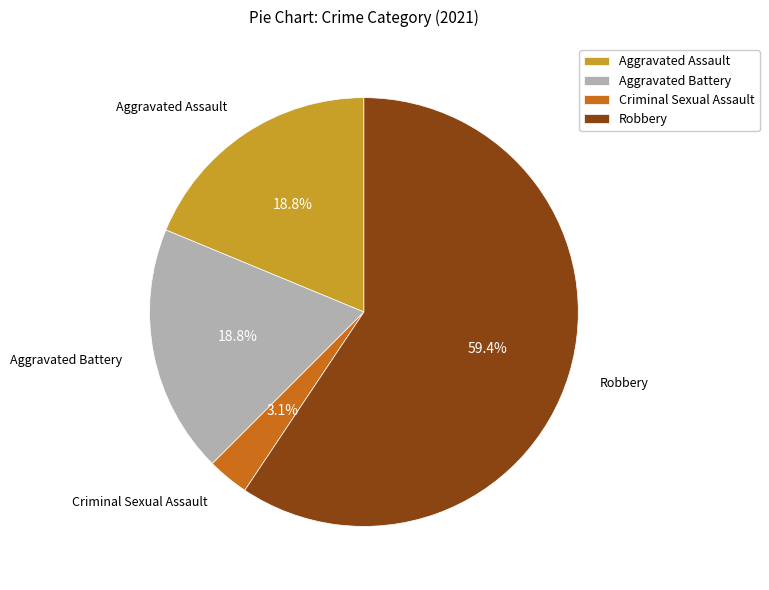

Between Robbery and Aggravated Battery, which is larger?

Robbery